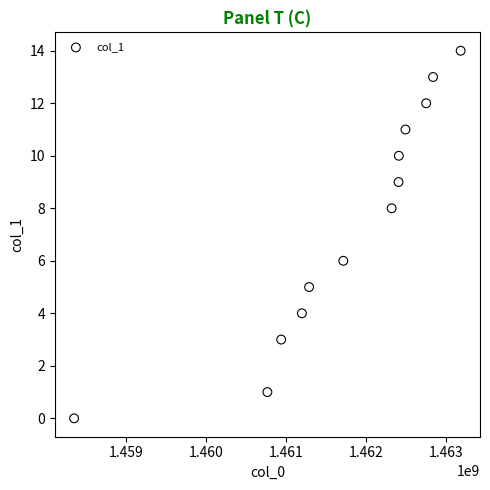

What is the range of Y values (max minus min)?

14